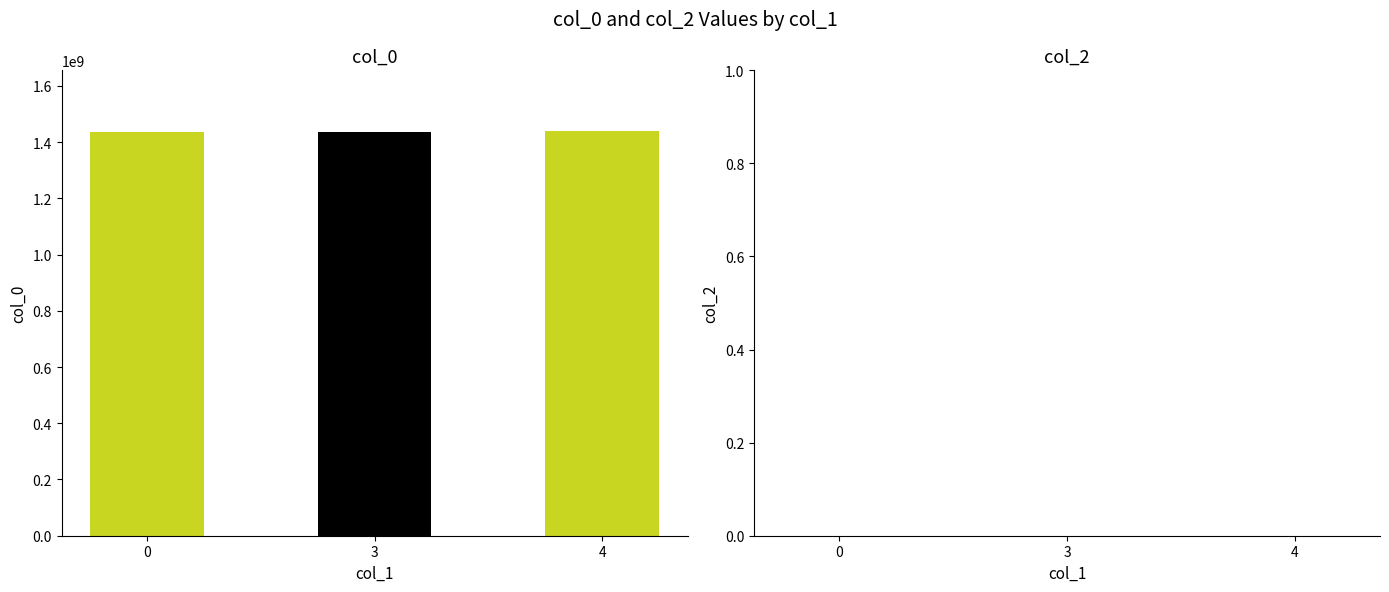

How many bars are there in total?

3